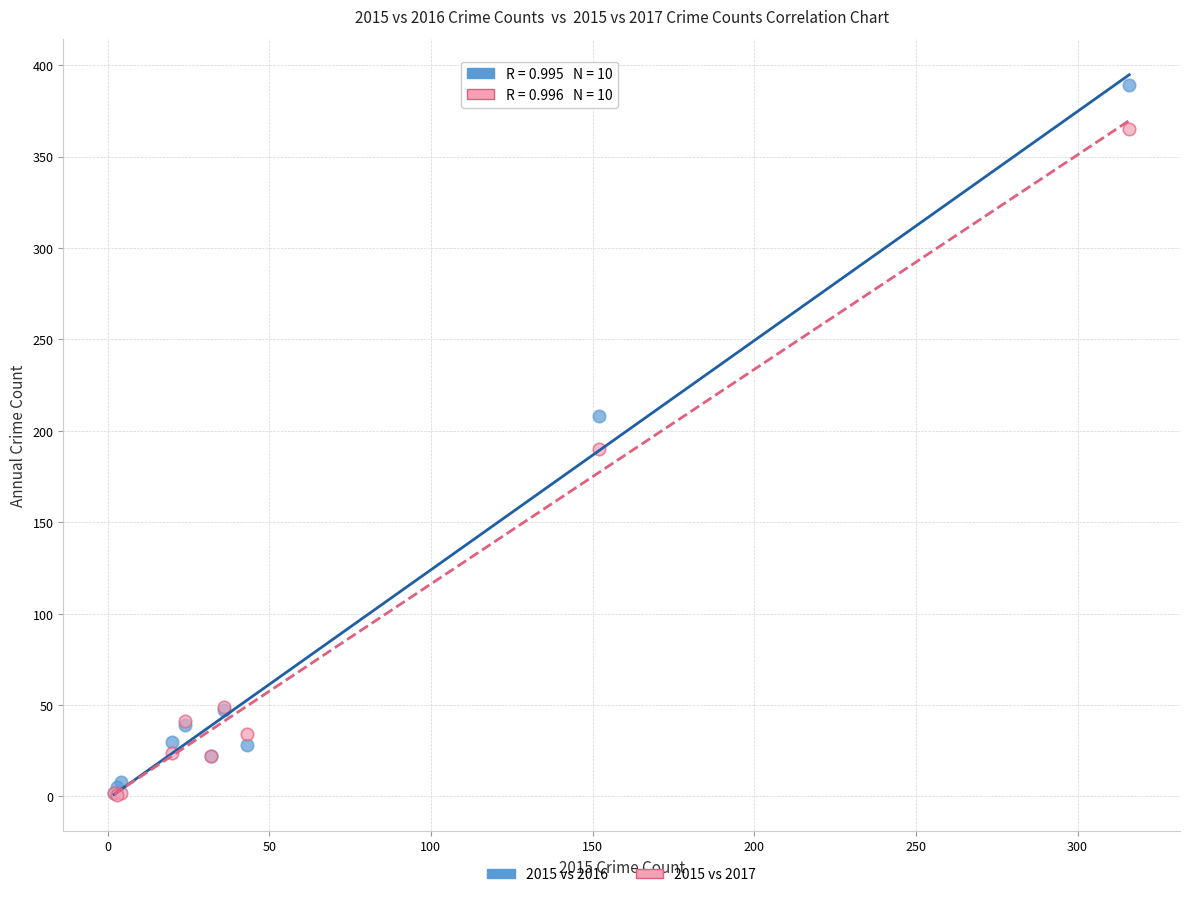

Across all series, what Y value is closest to 195?

190